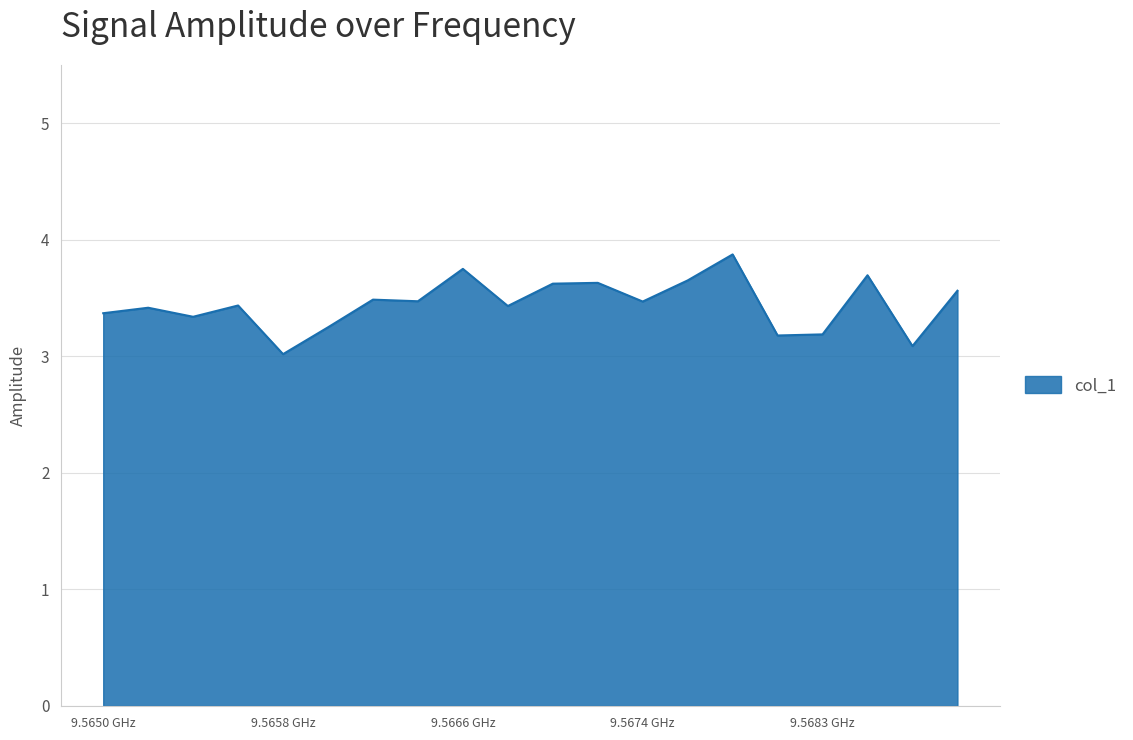

What is the difference between the maximum and minimum values?

0.9